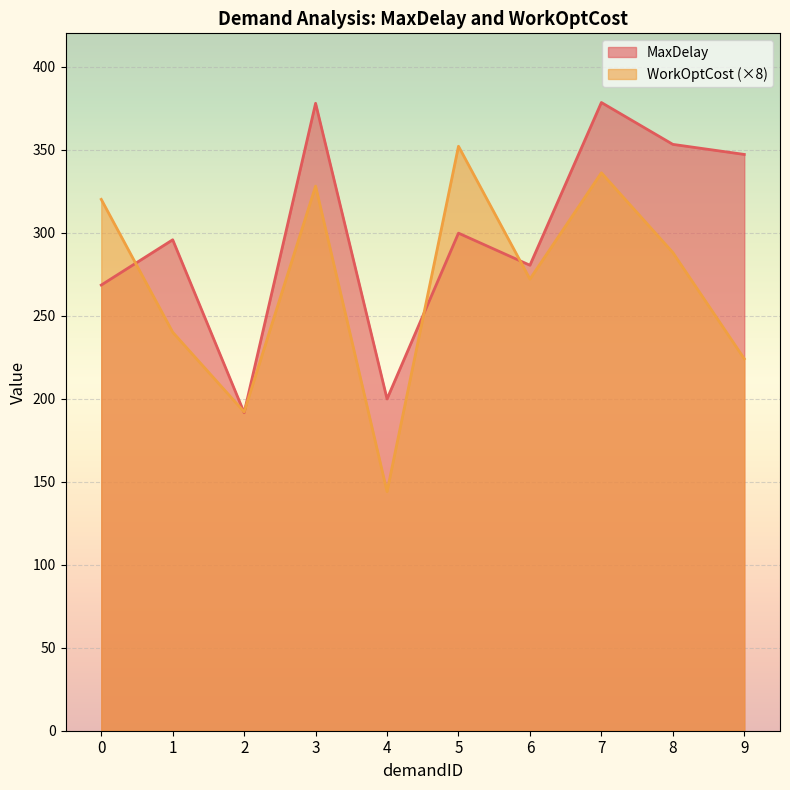

Rank the categories by MaxDelay value from lowest to highest.

2, 4, 0, 6, 1, 5, 9, 8, 3, 7